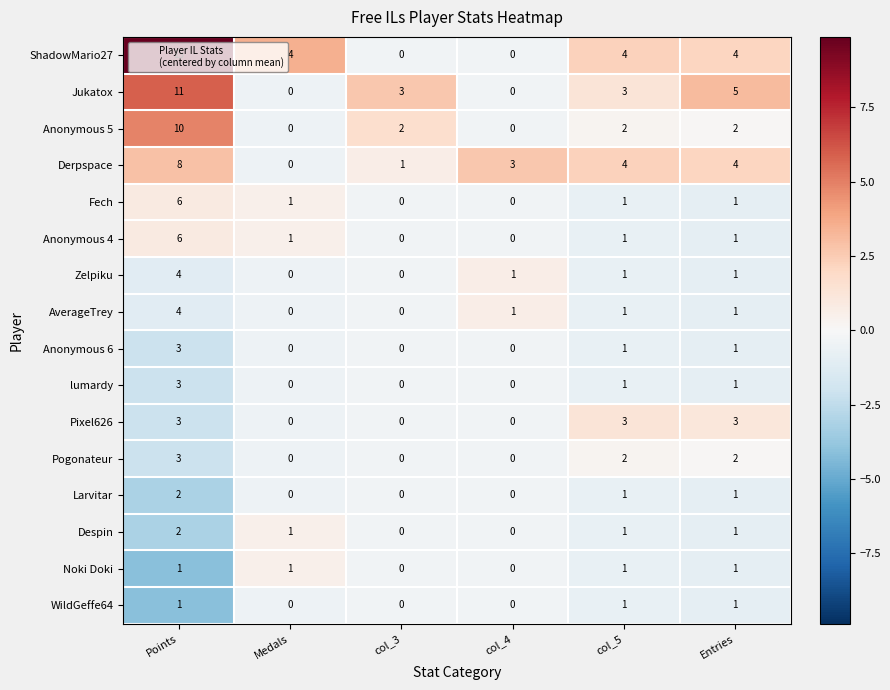

What is the sum of all ShadowMario27 values?

27